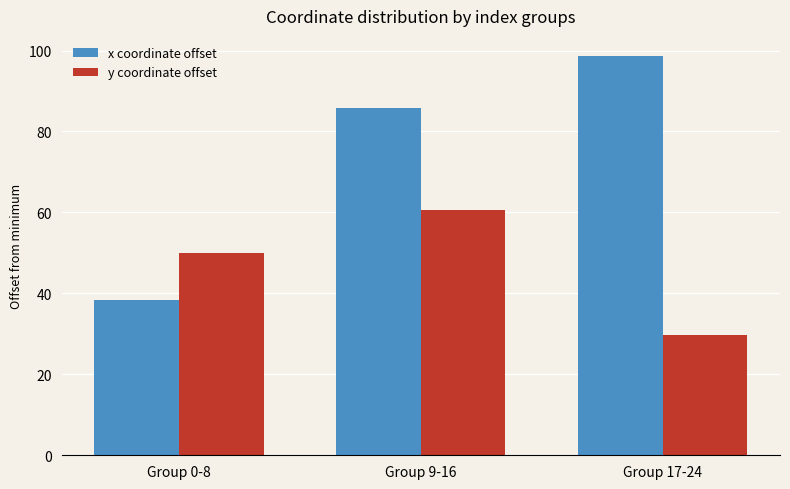

List the series in order of their peak value, lowest first.

y coordinate offset, x coordinate offset